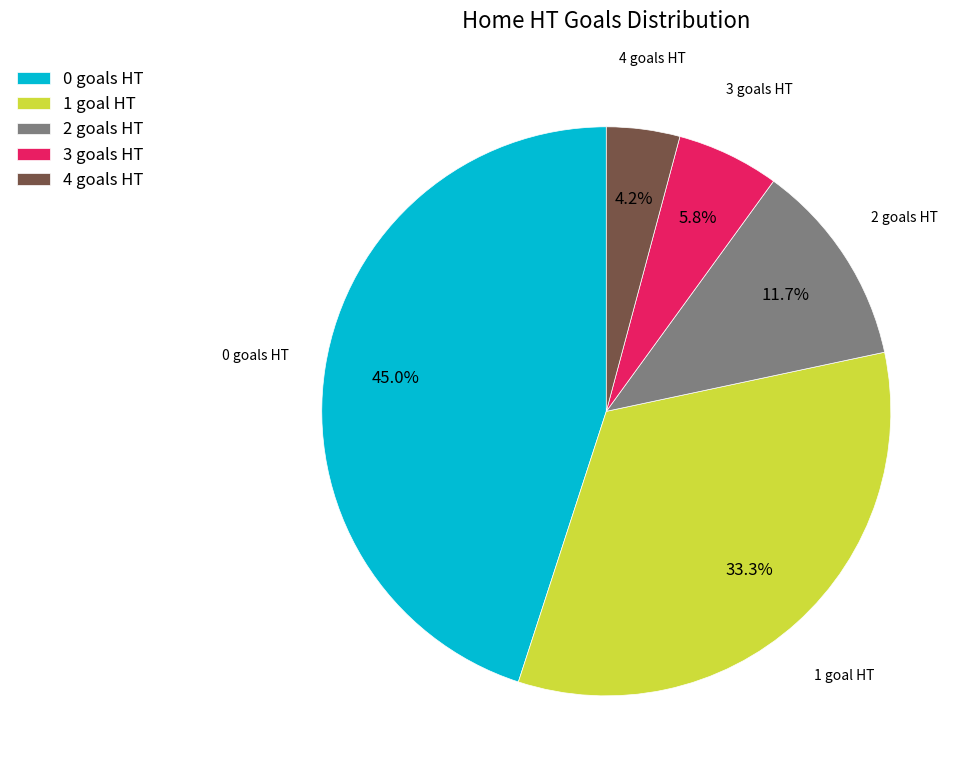

What percentage is the 2 slice, to the nearest percent?

12%